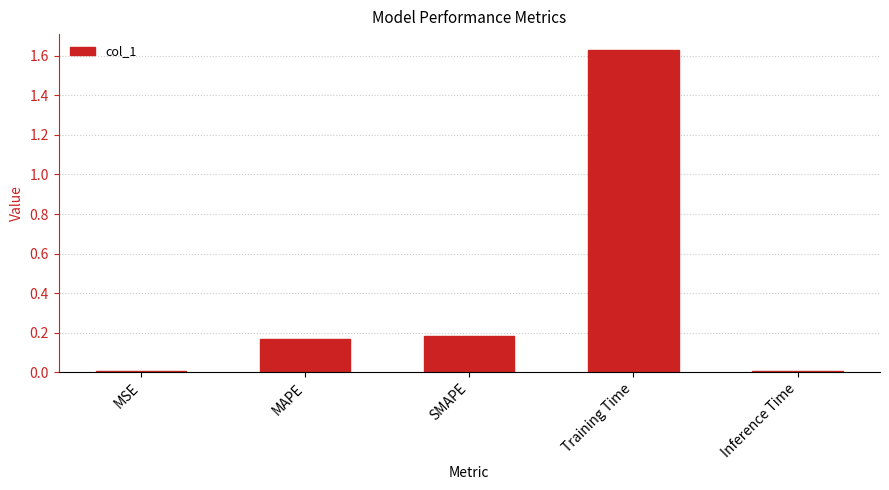

Which has a higher value, MSE or Training Time?

Training Time